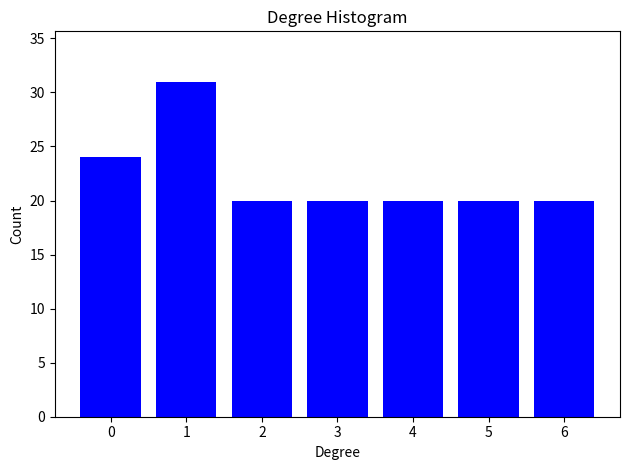

Reading left to right, extract all data points from this chart.

24	31	20	20	20	20	20